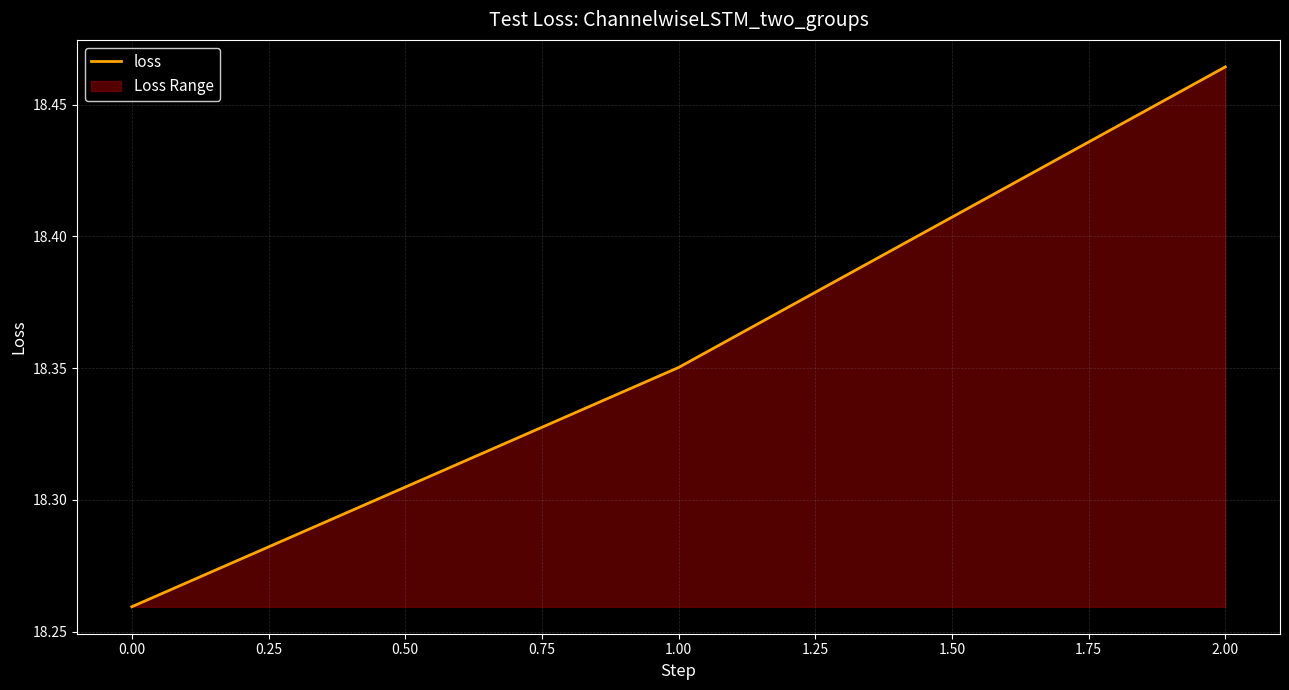

Count the values in the range 18 to 19.

3